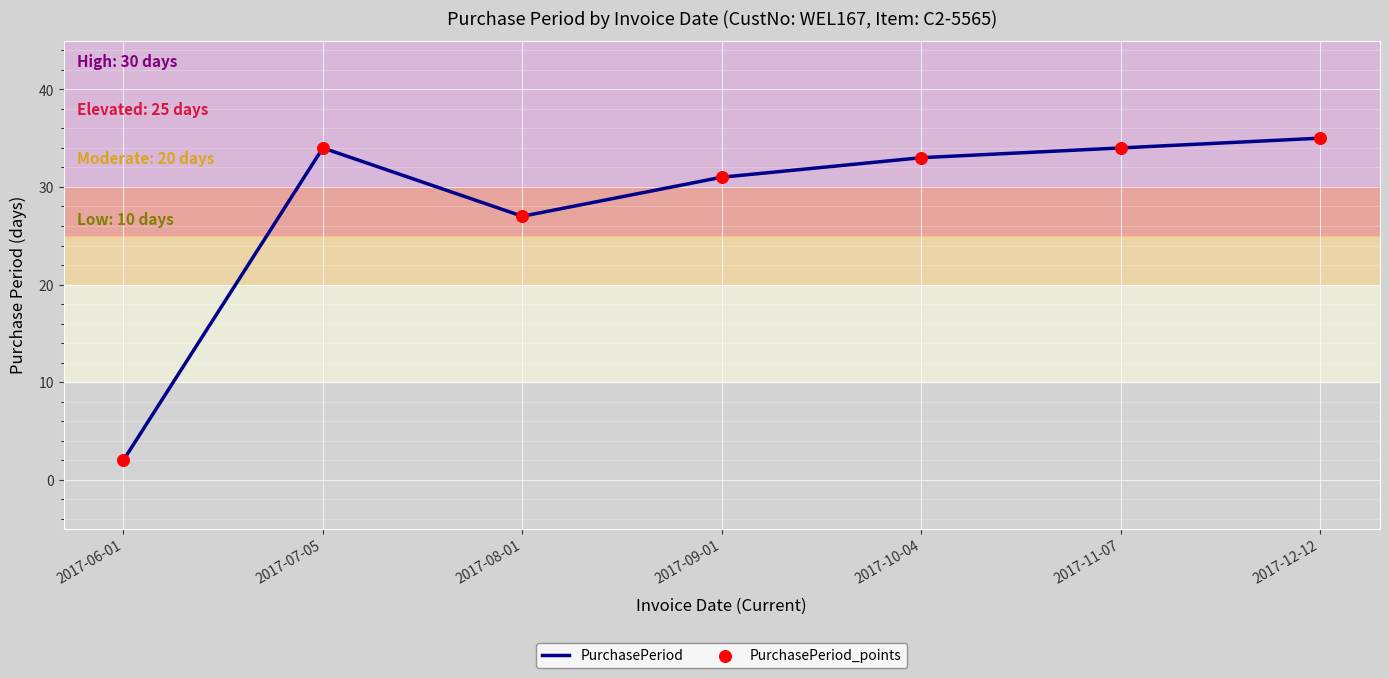

The value at 2017-12-12 is 35. True or false?

True